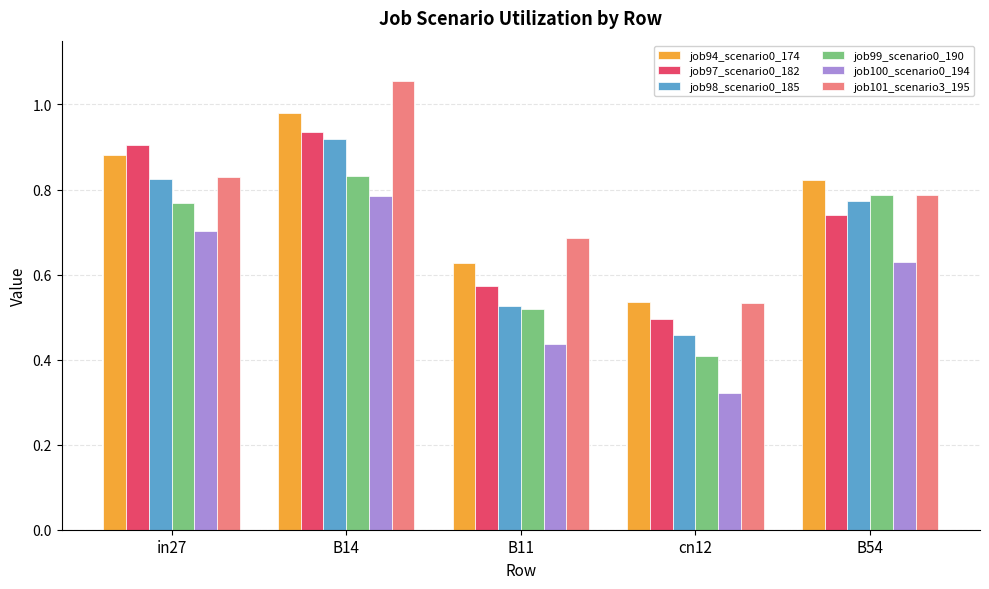

List the series in order of their peak value, highest first.

job101_scenario3_195, job94_scenario0_174, job97_scenario0_182, job98_scenario0_185, job99_scenario0_190, job100_scenario0_194